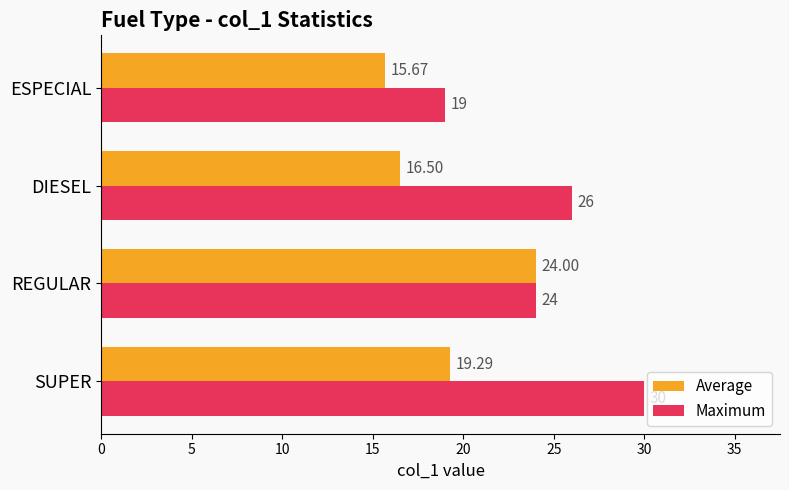

At which category is the sum across all series the highest?

SUPER